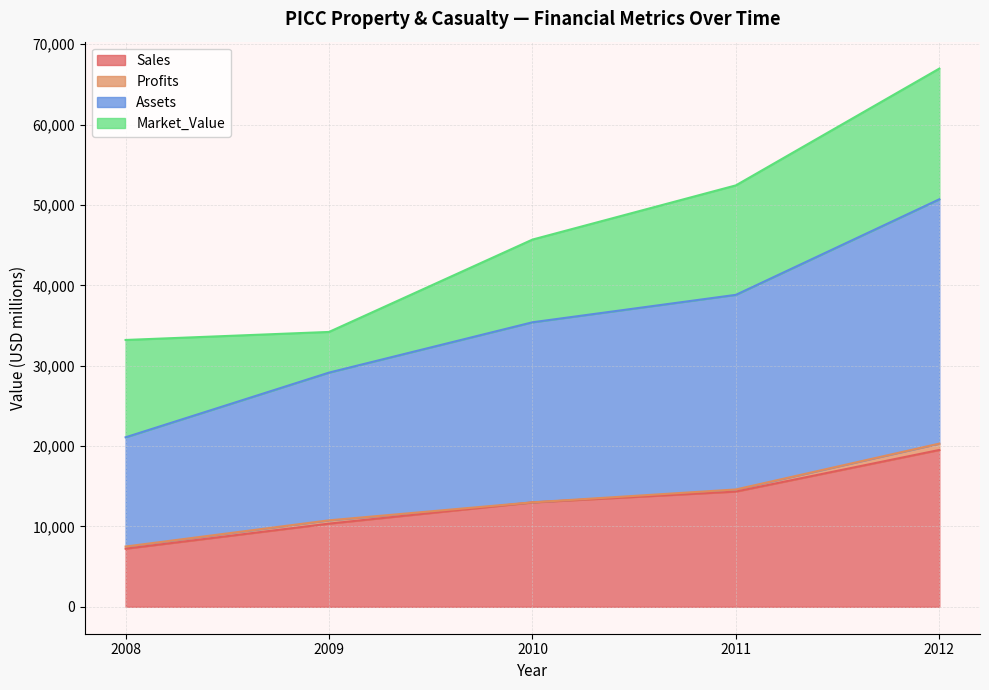

What is the spread (max minus min) of values at 2011?

24476.2